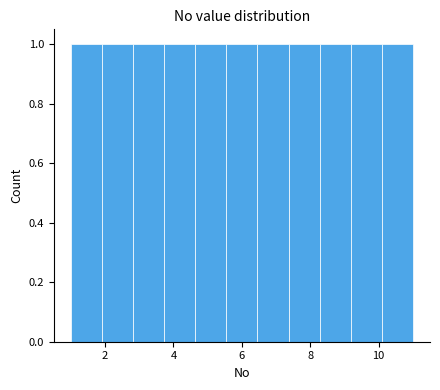

What is the height of the bar covering 7.4 to 8.2 on the x-axis? Neither the bar edges nor the heights are printed on the chart, so give them approximately, as read against the axes.

1